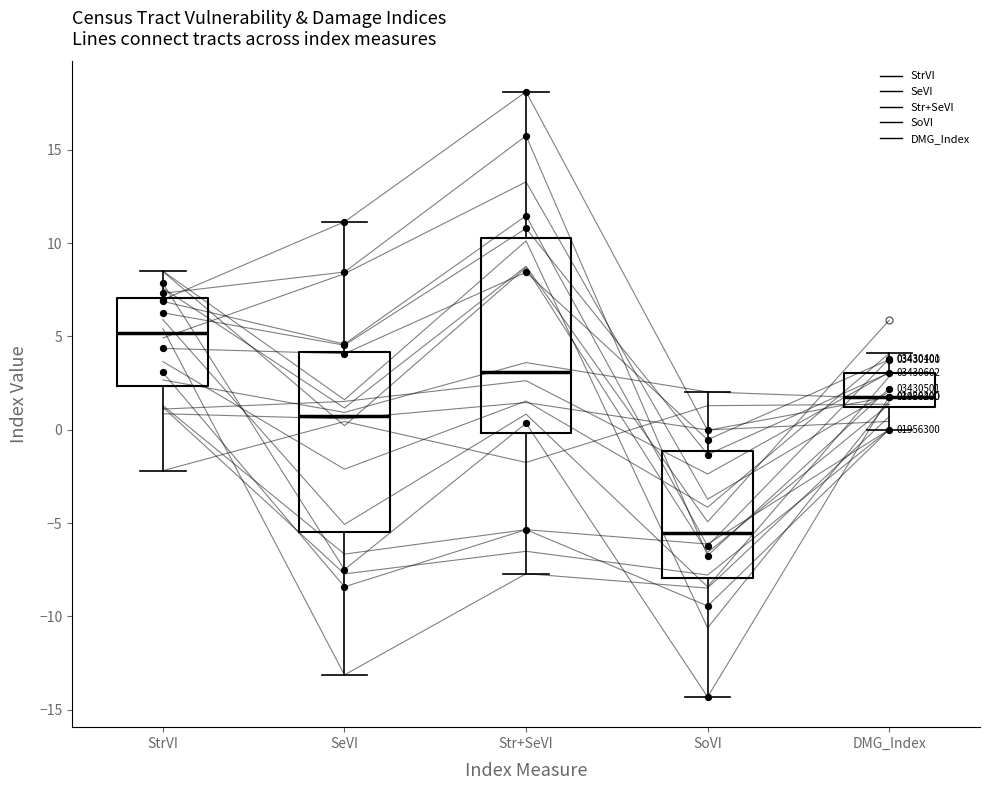

What are all the series names shown in the legend?

StrVI, SeVI, Str+SeVI, SoVI, DMG_Index